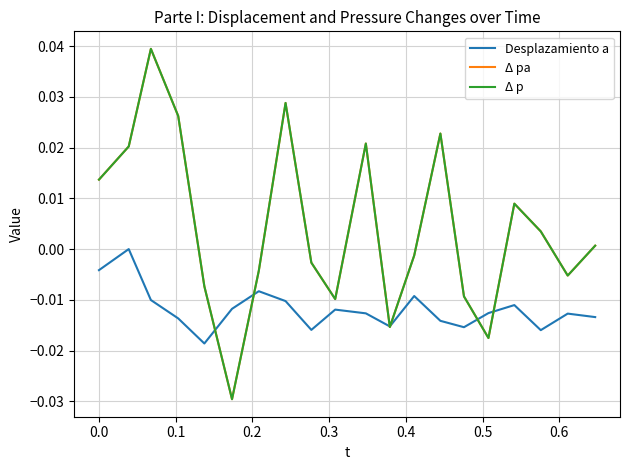

How many lines are shown in the chart?

3